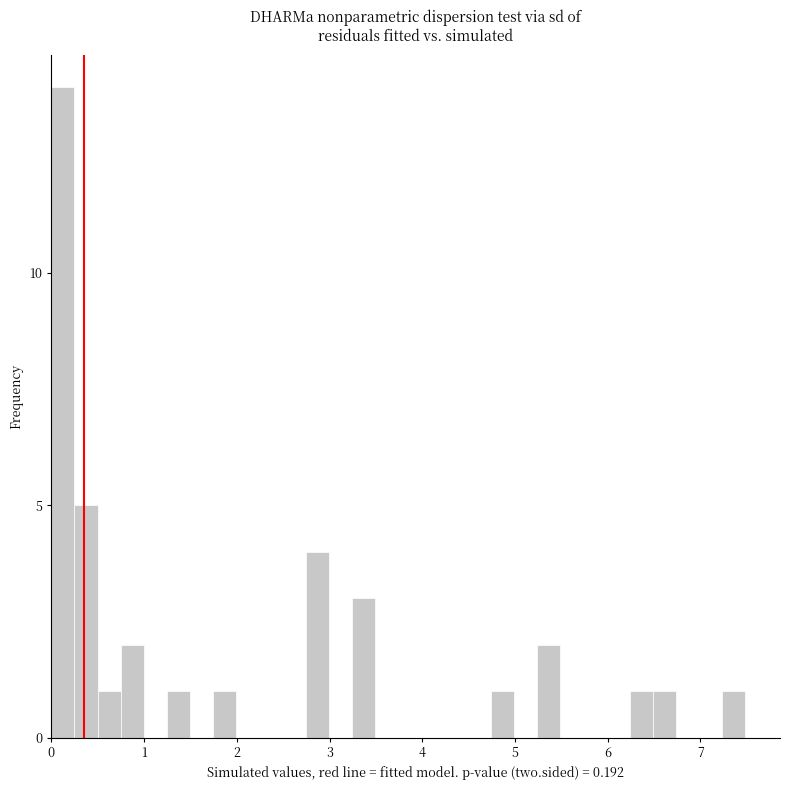

Around what value on the x-axis is the tallest bar? Give the approximate position of its centre, as read against the axis.

0.1